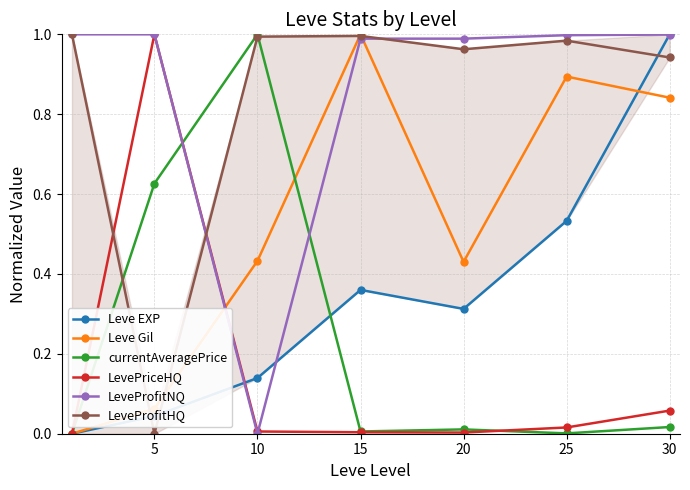

How many interior local valleys does the Leve Gil series have?

1